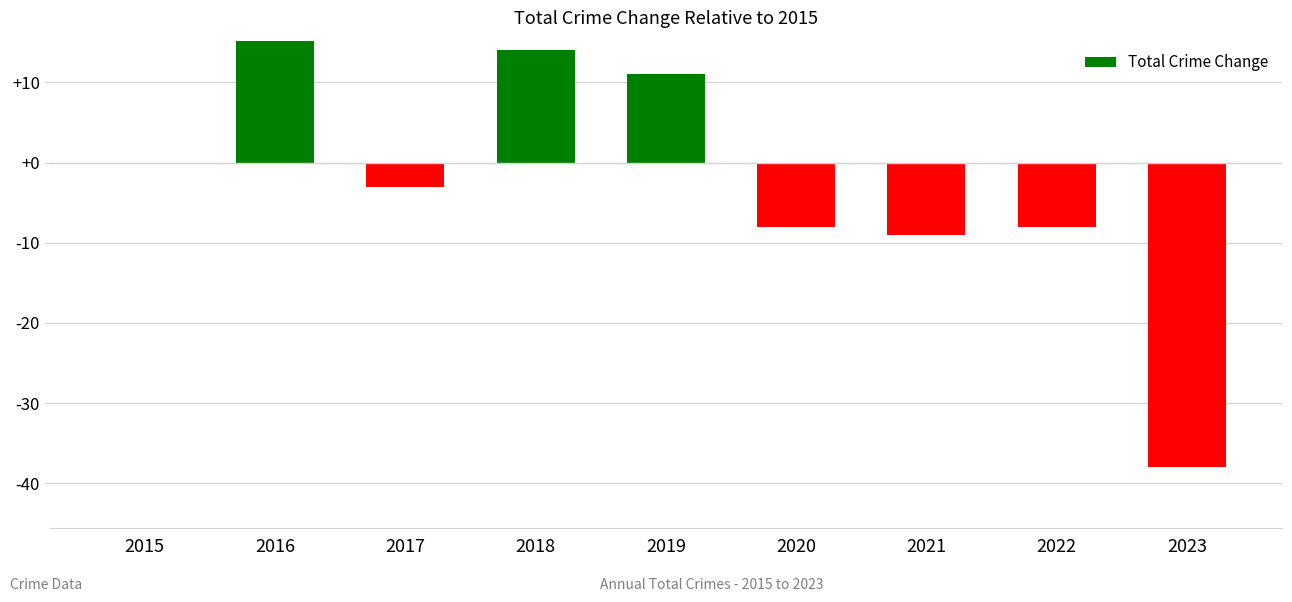

The value at 2017 is -2. True or false?

False